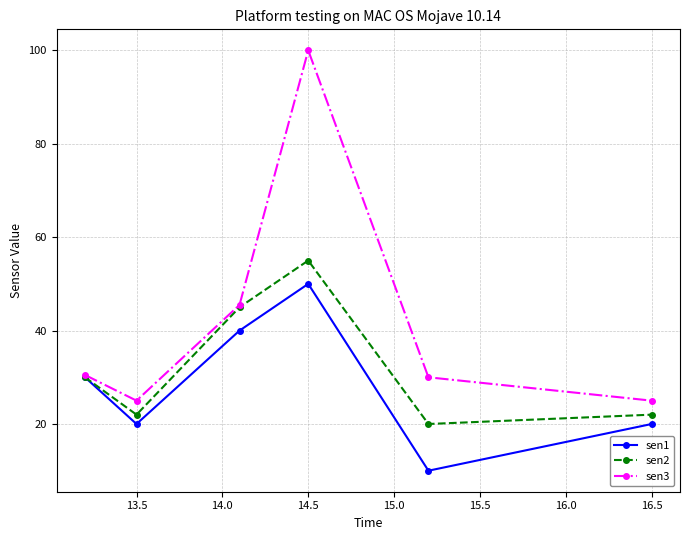

Which series has the largest total across all categories?

sen3